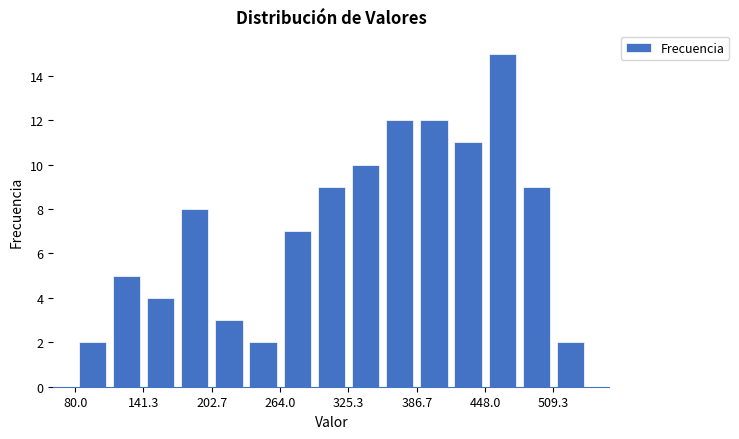

Read against the x-axis, roughly where is the centre of the tallest bar?

460